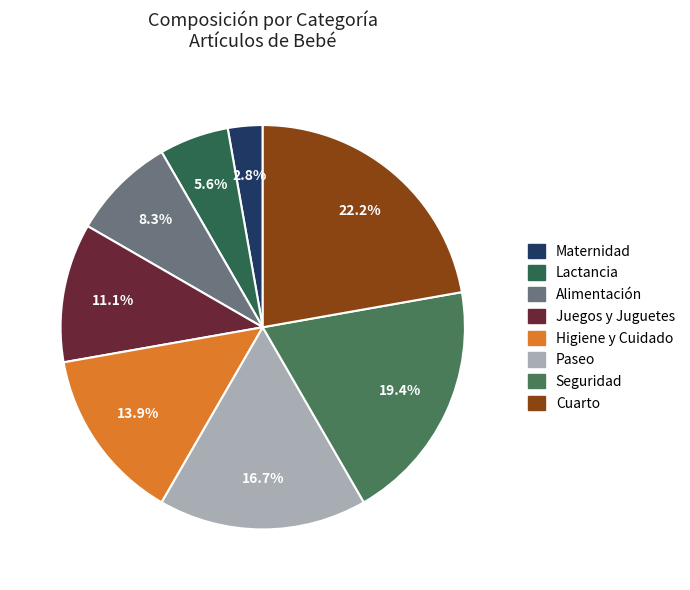

To the nearest percent, what percentage of the pie is Higiene y Cuidado?

14%